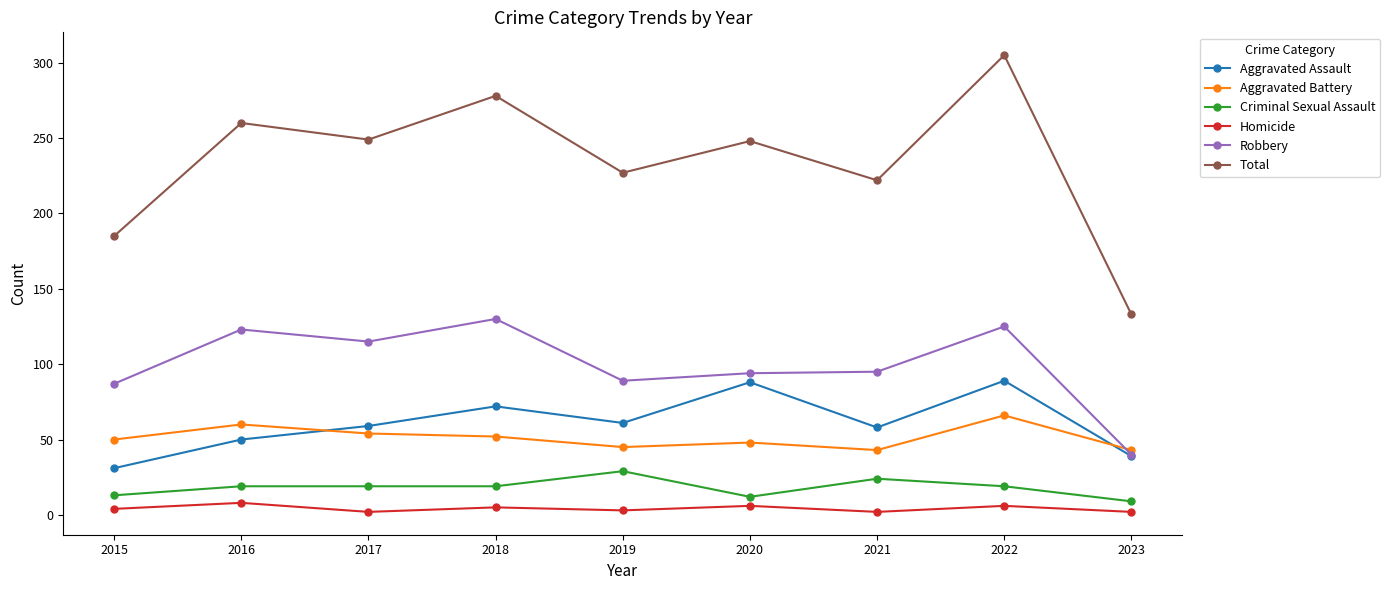

True or false: Homicide and Criminal Sexual Assault intersect in this chart.

False